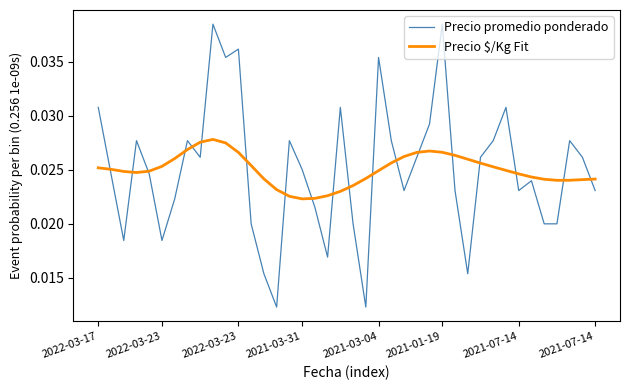

Does the chart display data point markers on the line(s)?

No